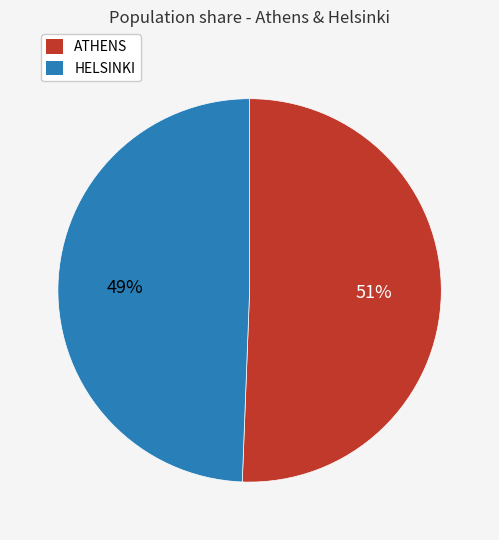

What is the ratio of the value at HELSINKI to the value at ATHENS?

1.0